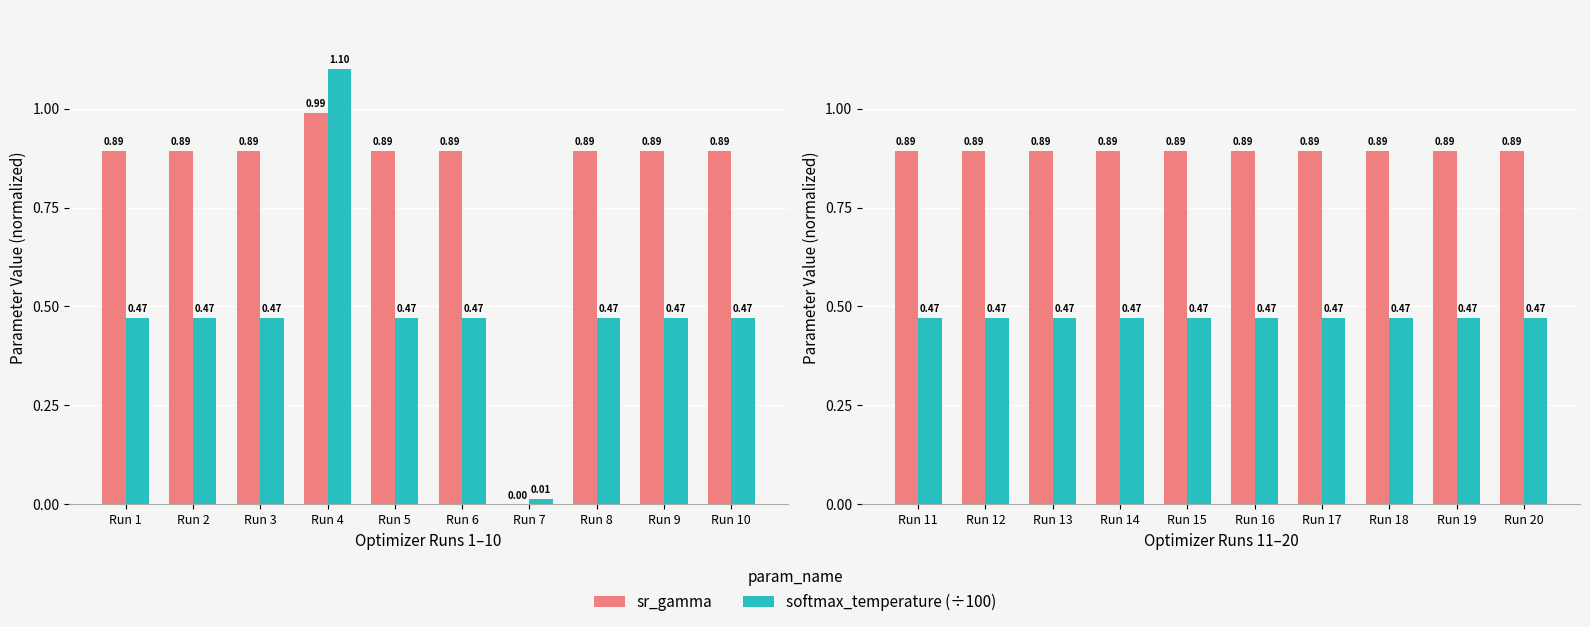

Are the bars horizontal?

No